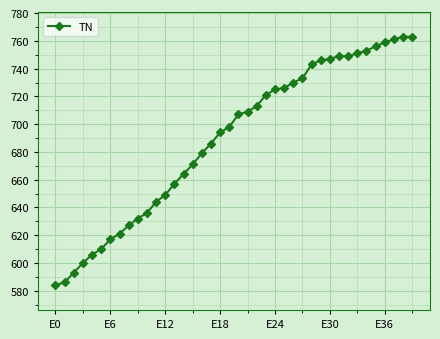

True or false: there are more than 2 points higher than both neighbors.

False